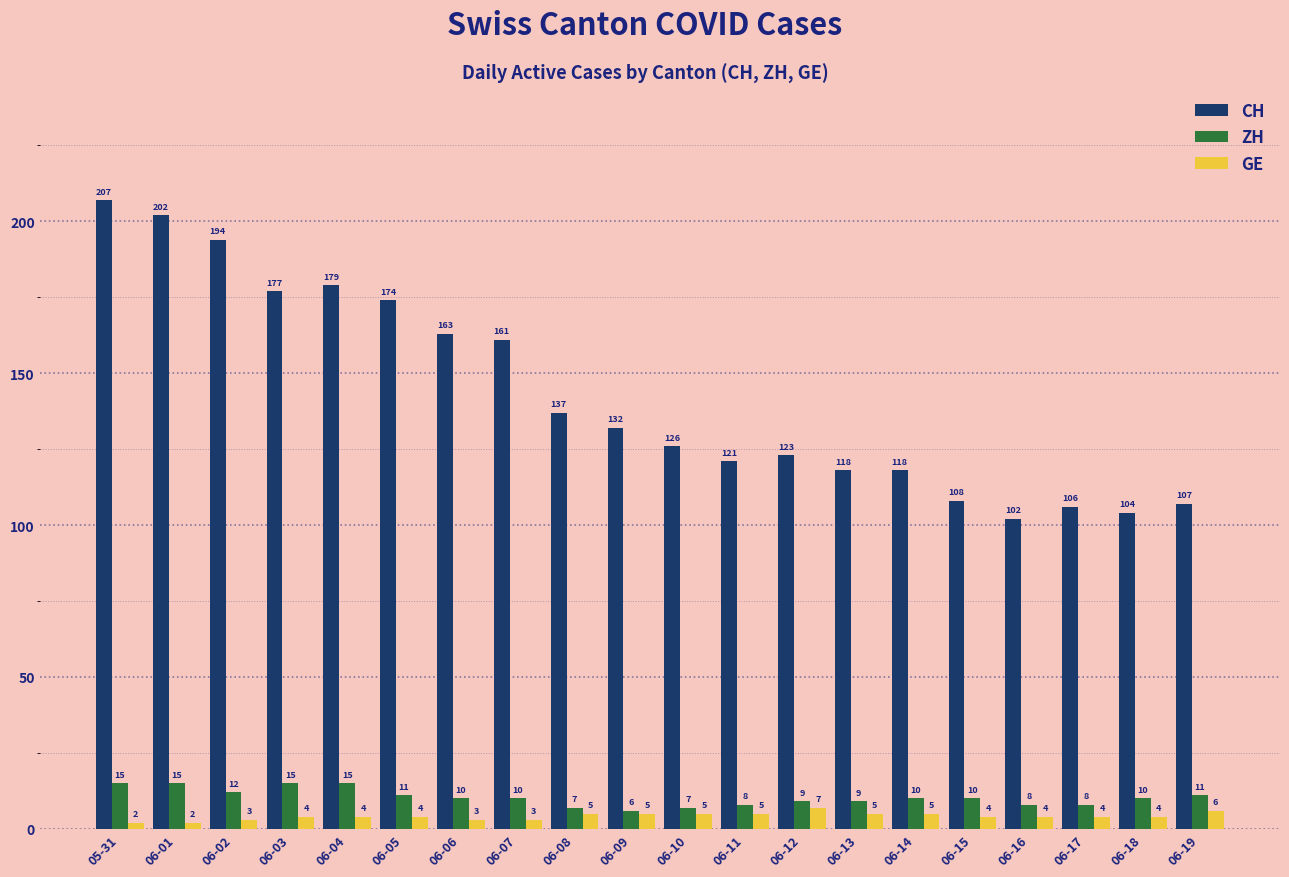

What is the sum of the ZH values at 06-13 and 06-06?

19